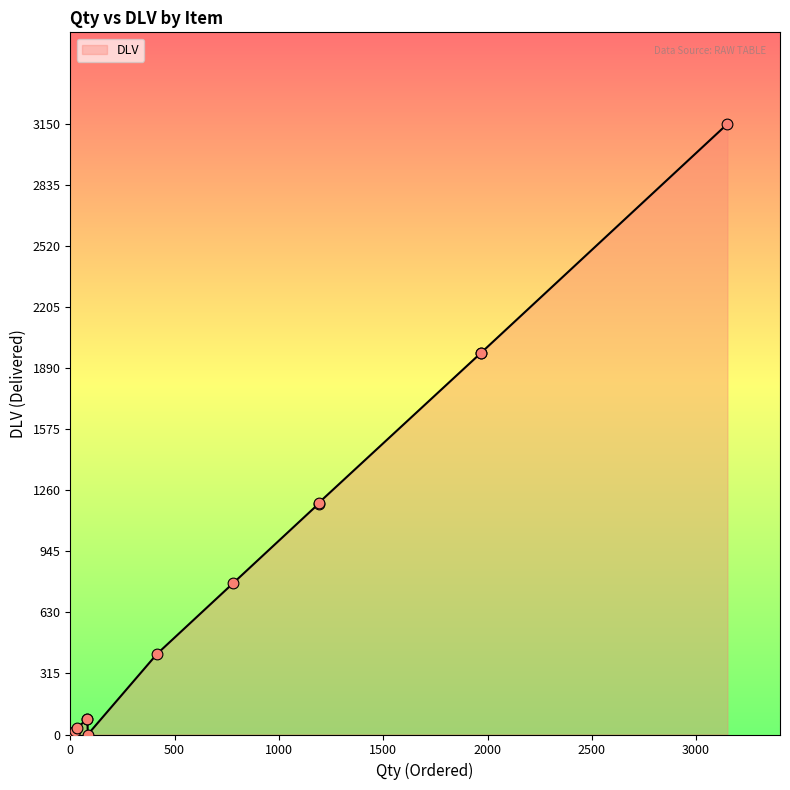

Approximately how many times larger is the value at 1968 compared to 1191?

1.6